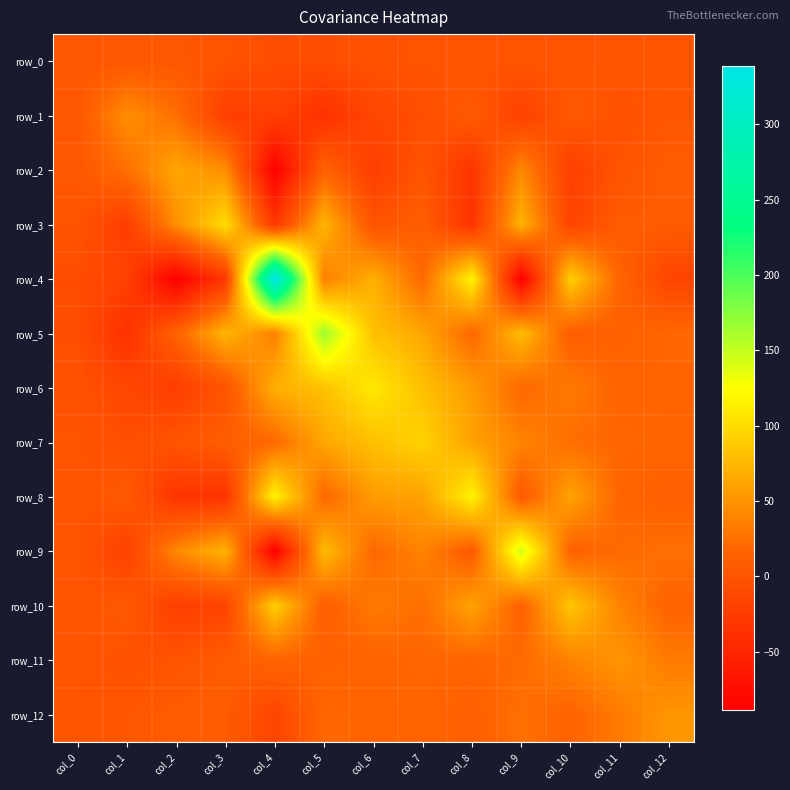

At which category does the chart reach its peak across all series?

col_4